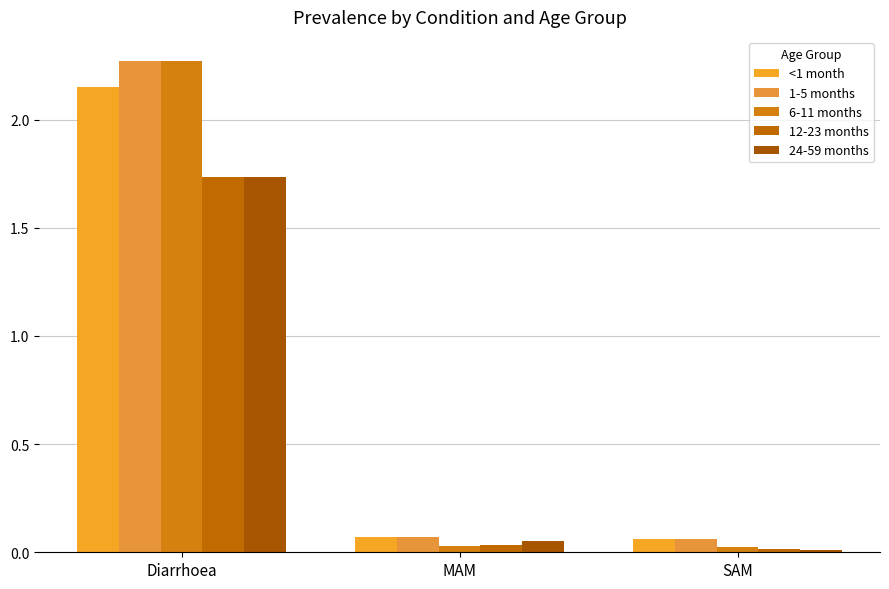

At which label is 1-5 months closest to 1?

MAM